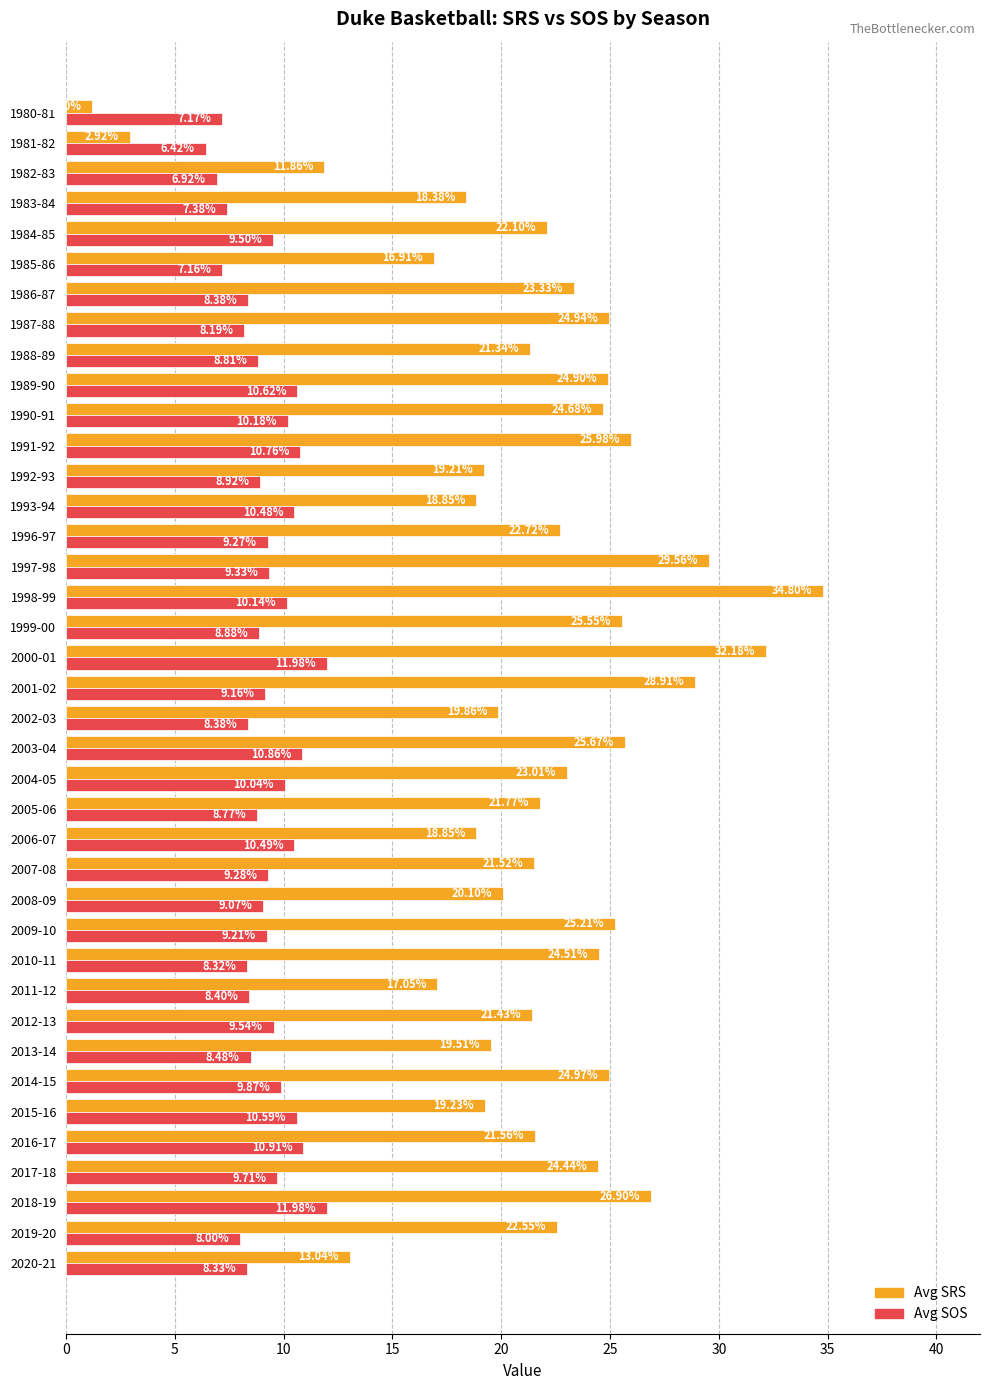

What is the highest value of the Avg SOS series?

12.0